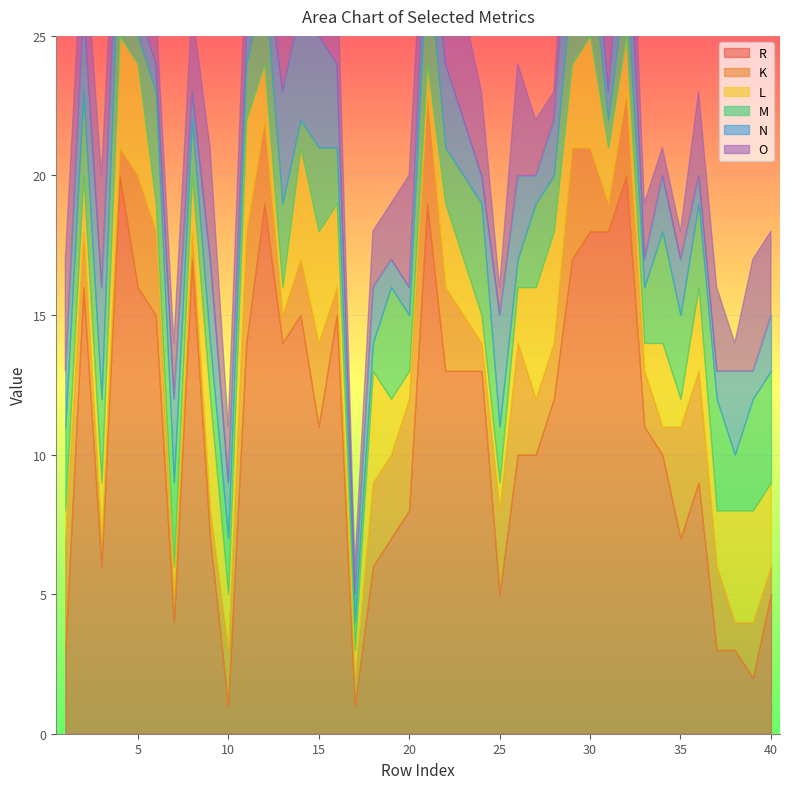

List the series in order of their peak value, lowest first.

K, L, M, N, O, R